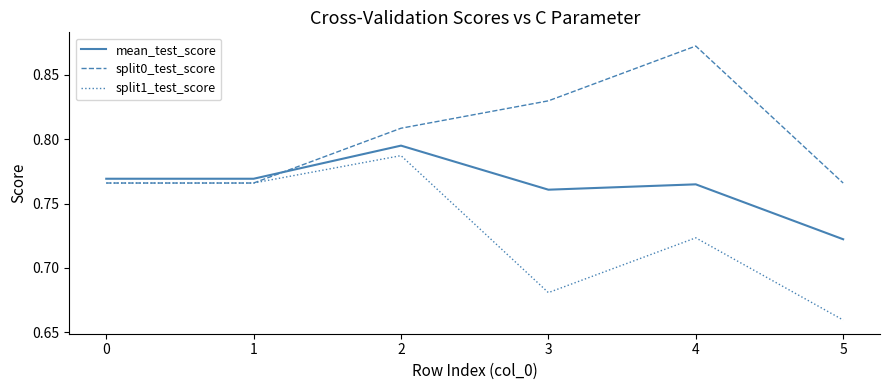

At which category is the sum across all series the highest?

2